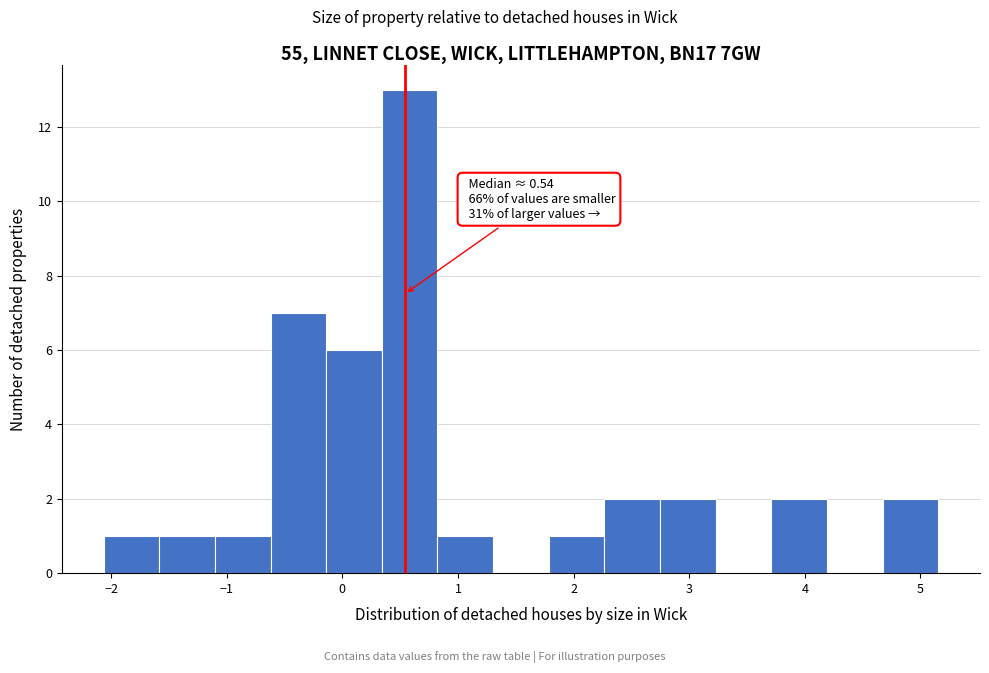

Over which range of the x-axis is the bar tallest?

0.3 to 0.8